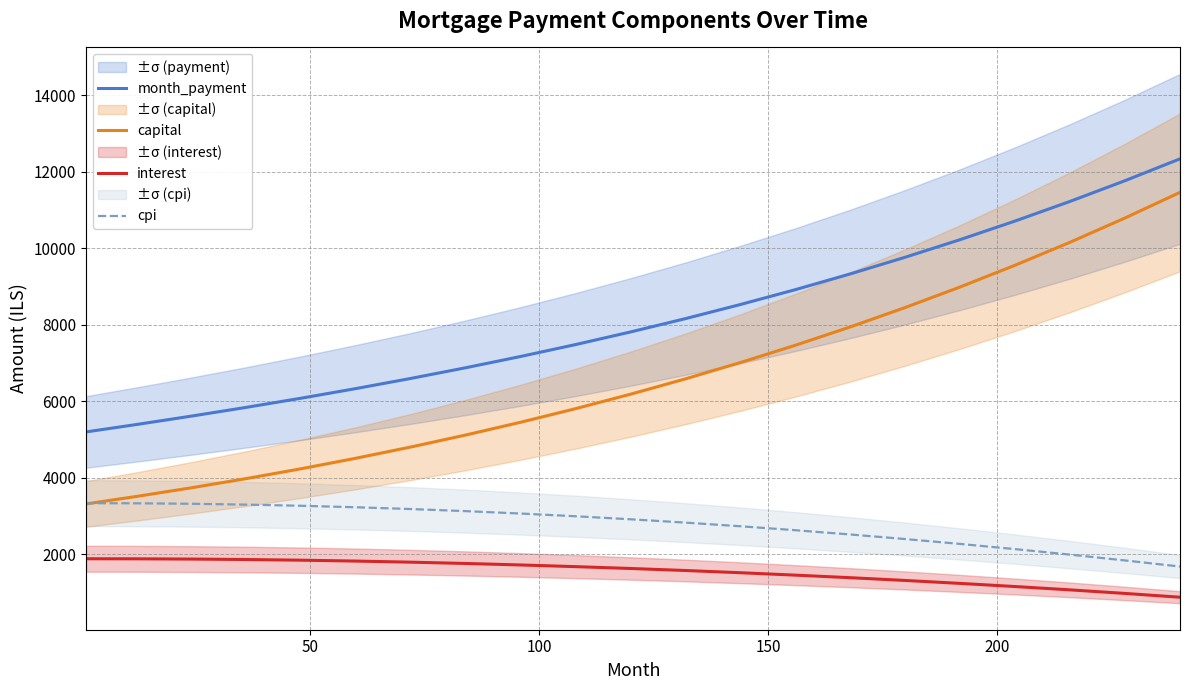

At how many categories does at least one series exceed 5813?

18